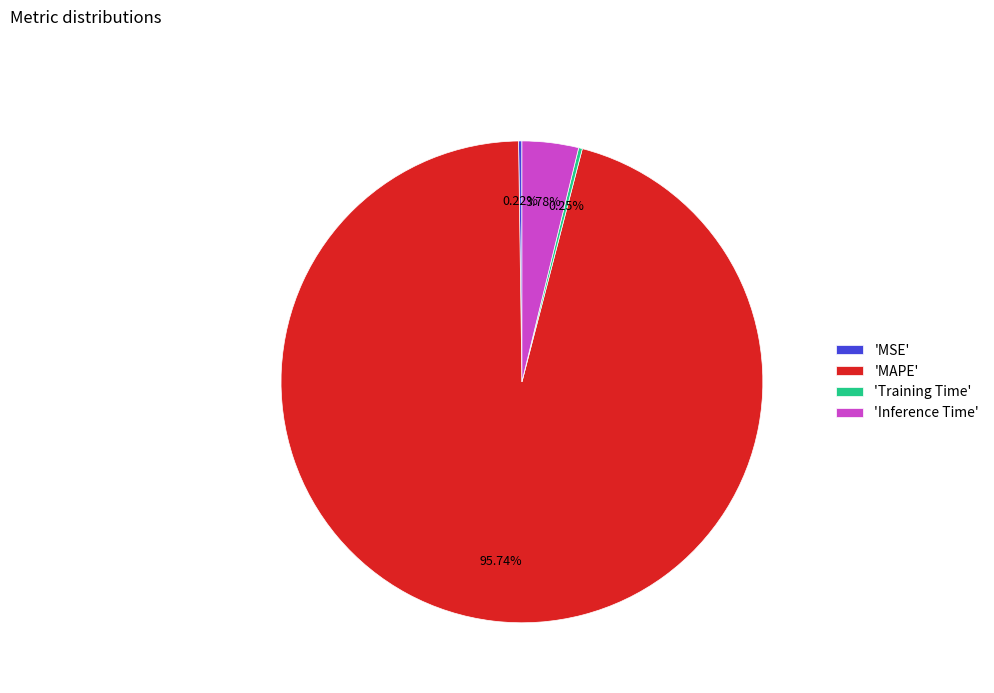

What is the largest slice in the pie chart?

'MAPE'